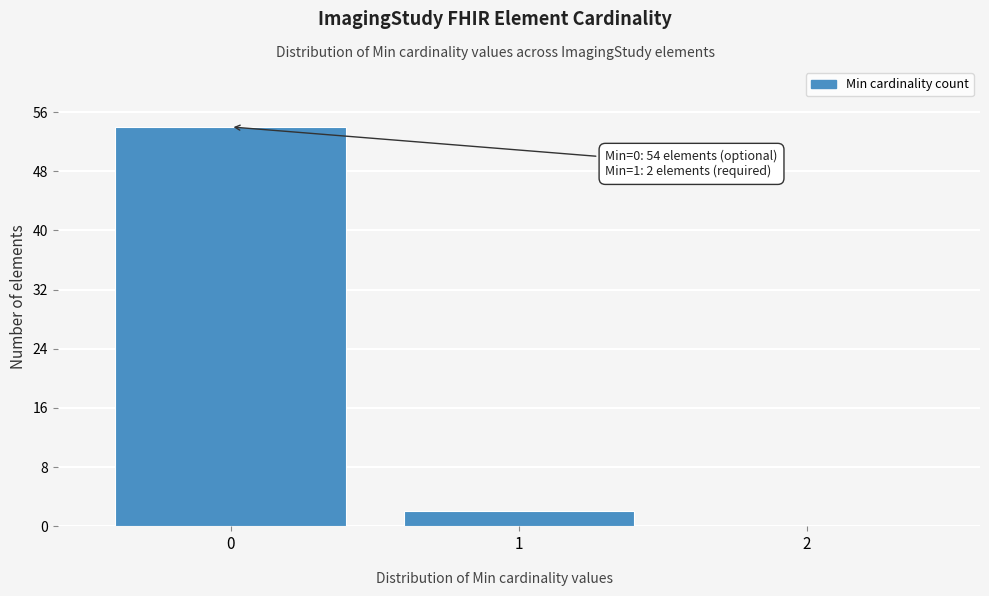

Over which range of the x-axis is the bar tallest?

-0.5 to 0.5